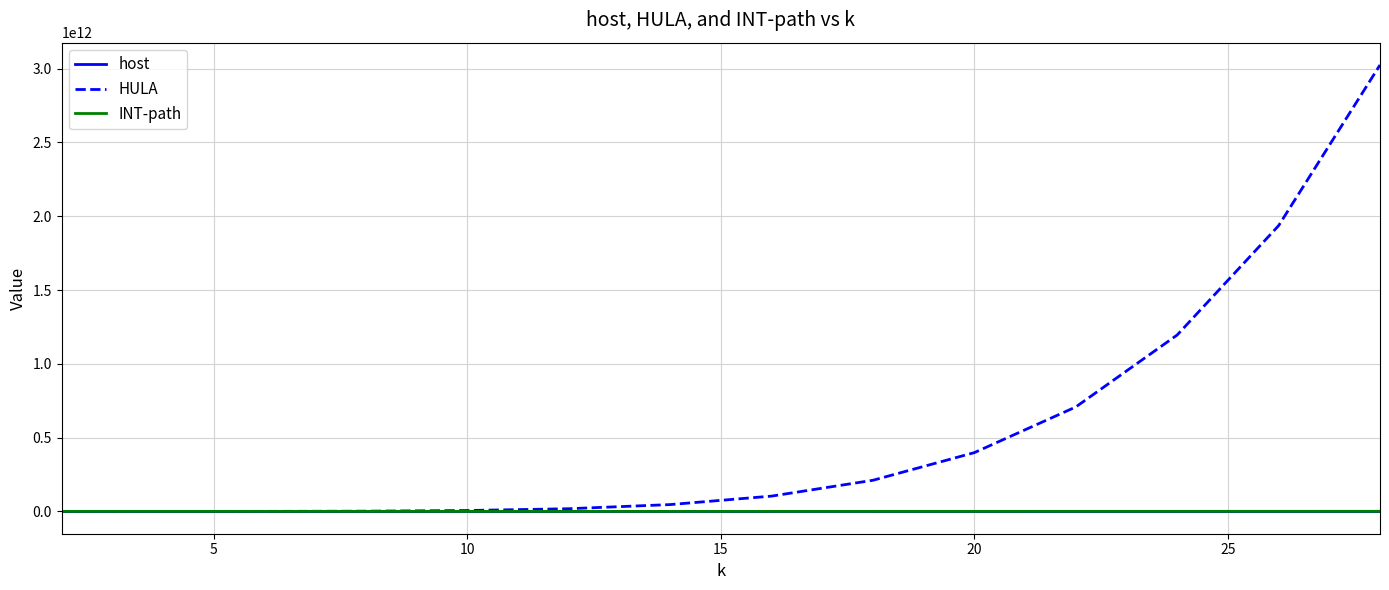

Which series has the largest total across all categories?

HULA